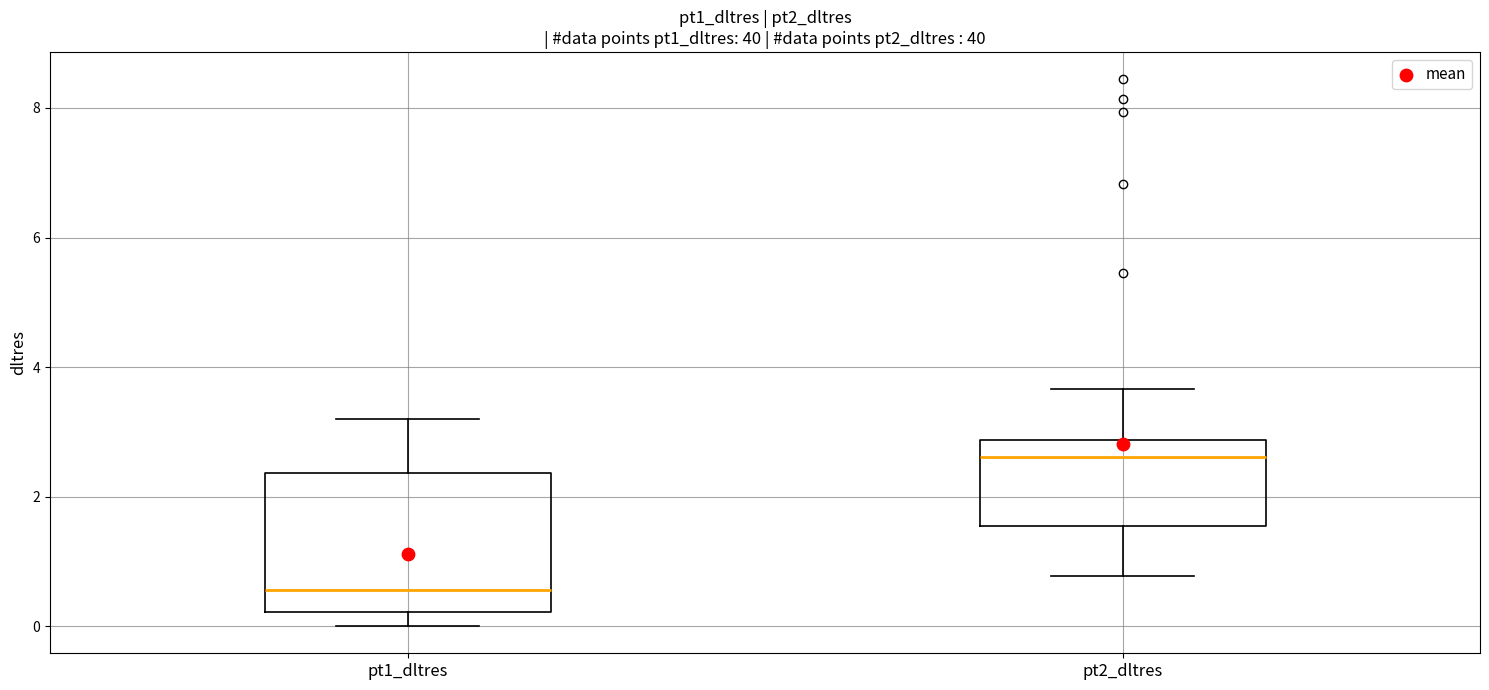

Reading left to right, read every box against the y-axis: the position of its median line, the range the box covers, and the ends of its whiskers. The values are not printed on the chart, so give them approximately, as read against the axis.

pt1_dltres: median 0.6, box 0.2 to 2.4, whiskers 0.0 to 3.2
pt2_dltres: median 2.6, box 1.6 to 2.8, whiskers 0.8 to 3.6